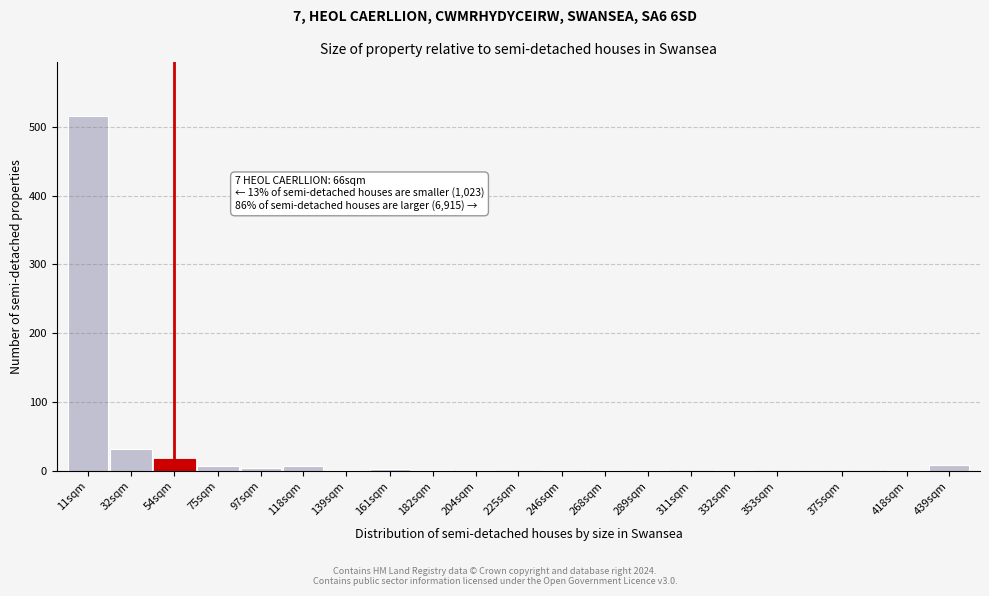

Where is the data nearest to the value 258?

32sqm